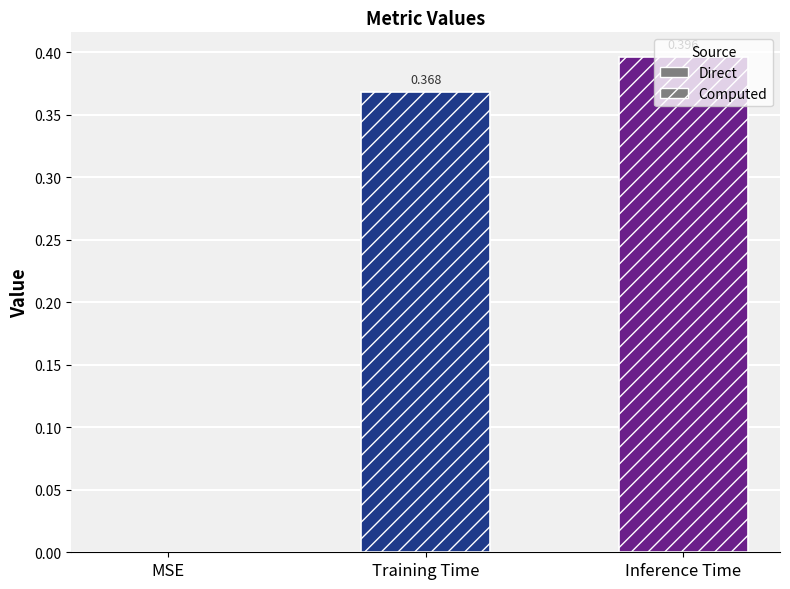

What is the sum of the values at Training Time and Inference Time?

0.8